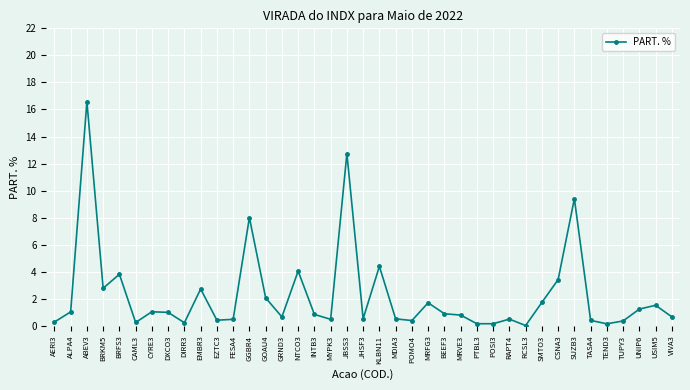

What is the label of the 35th point from the left?

TEND3